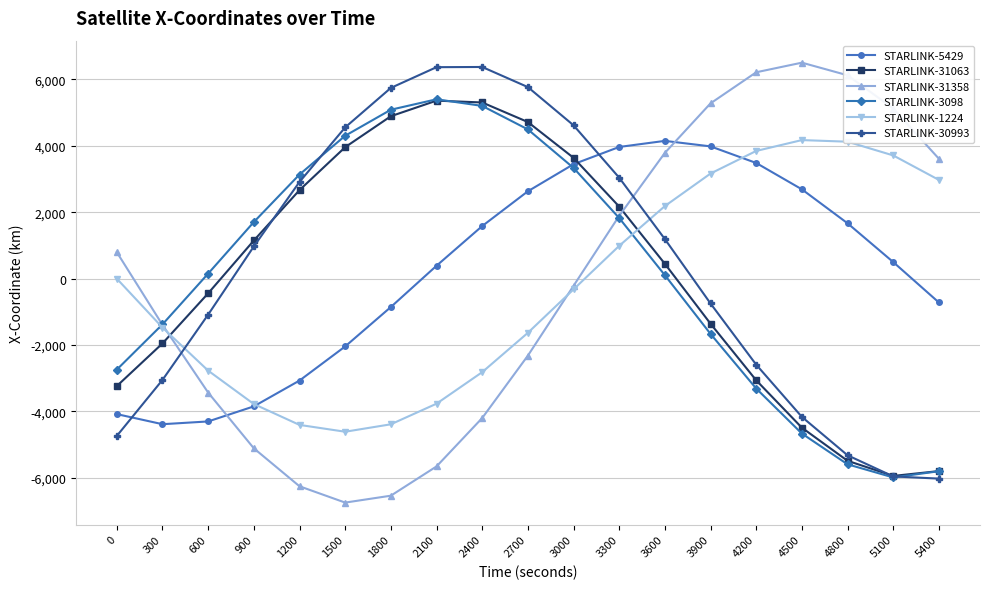

What is the value of the STARLINK-3098 point at the 15th from the left?

-3312.4